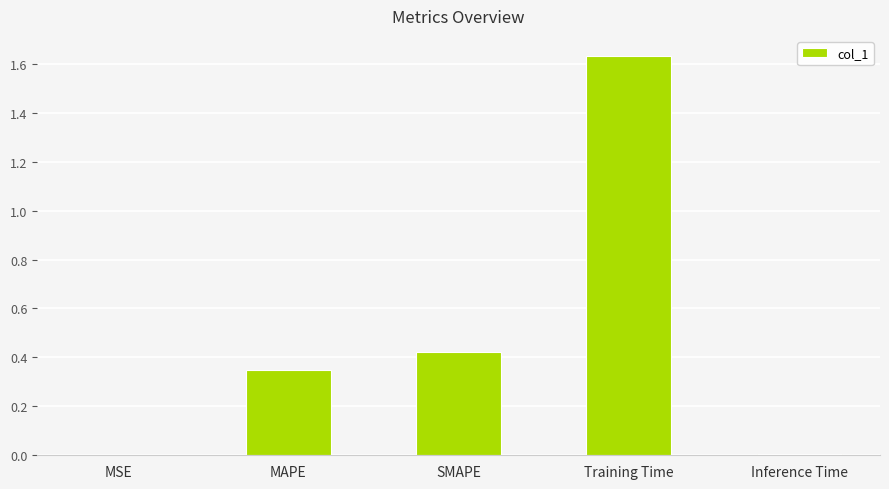

What is the sum of all values?

2.4